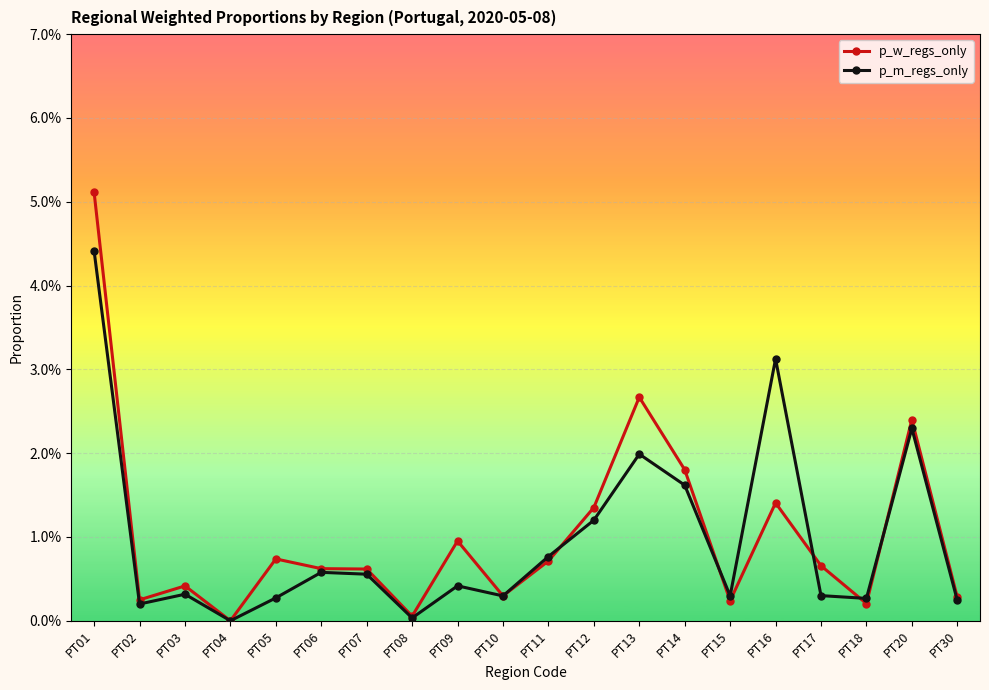

The value of p_m_regs_only at PT01 is 0.1. True or false?

False